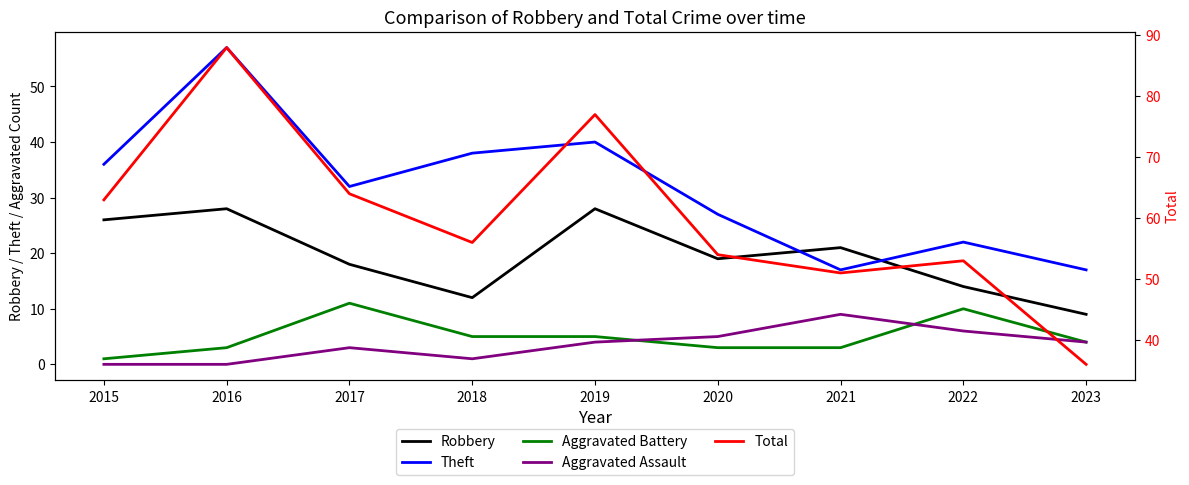

What is the average value of the Aggravated Battery series?

5